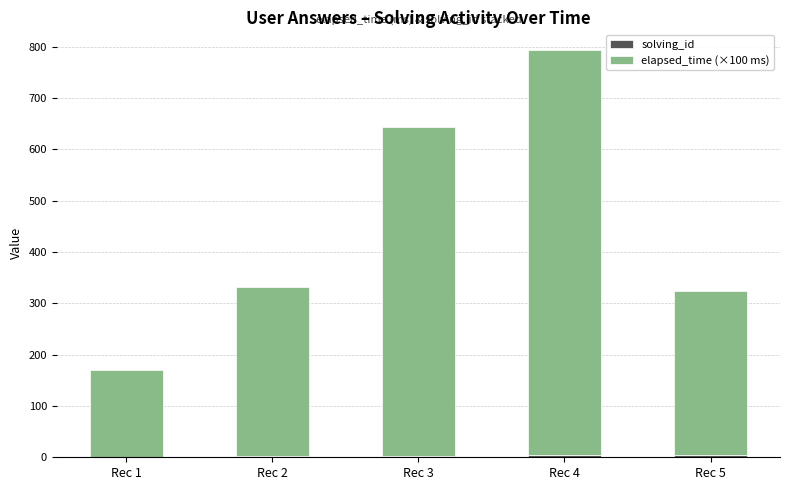

At which category is the sum across all series the highest?

Rec 4